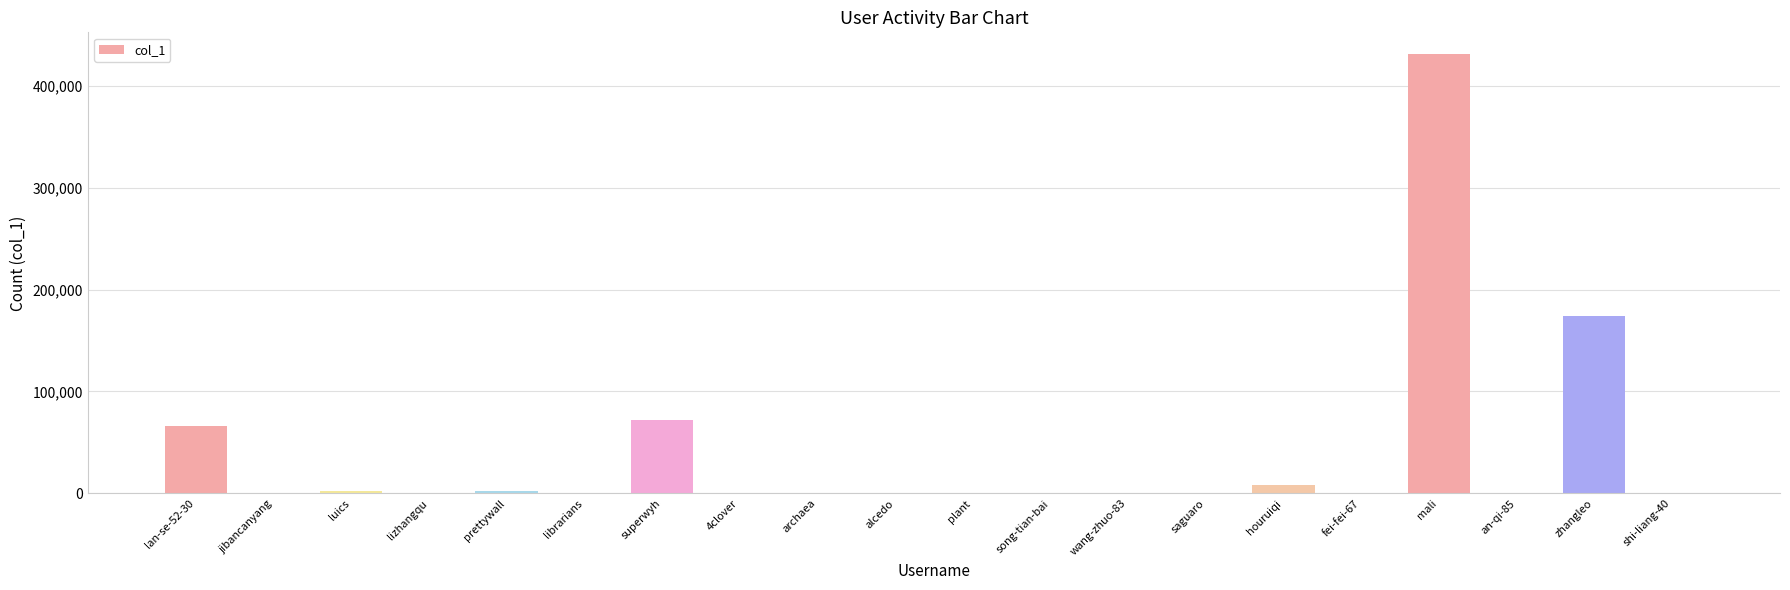

What is the difference between the values at houruiqi and jibancanyang?

8284